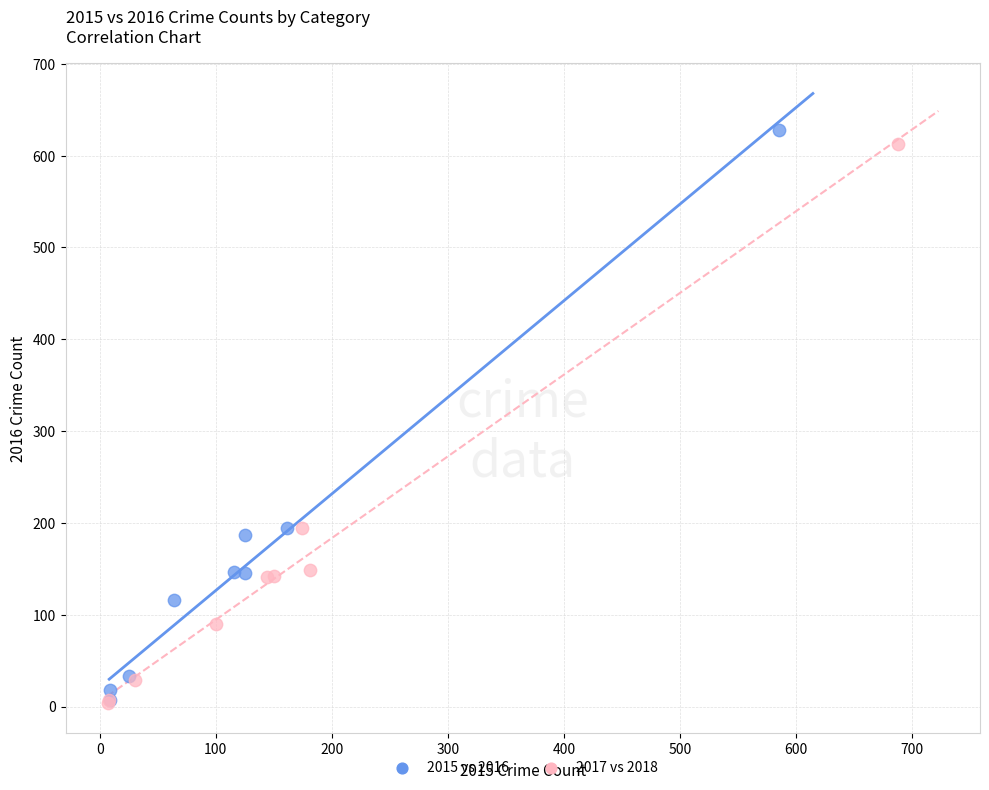

Which series has the widest spread of Y values?

2015 vs 2016